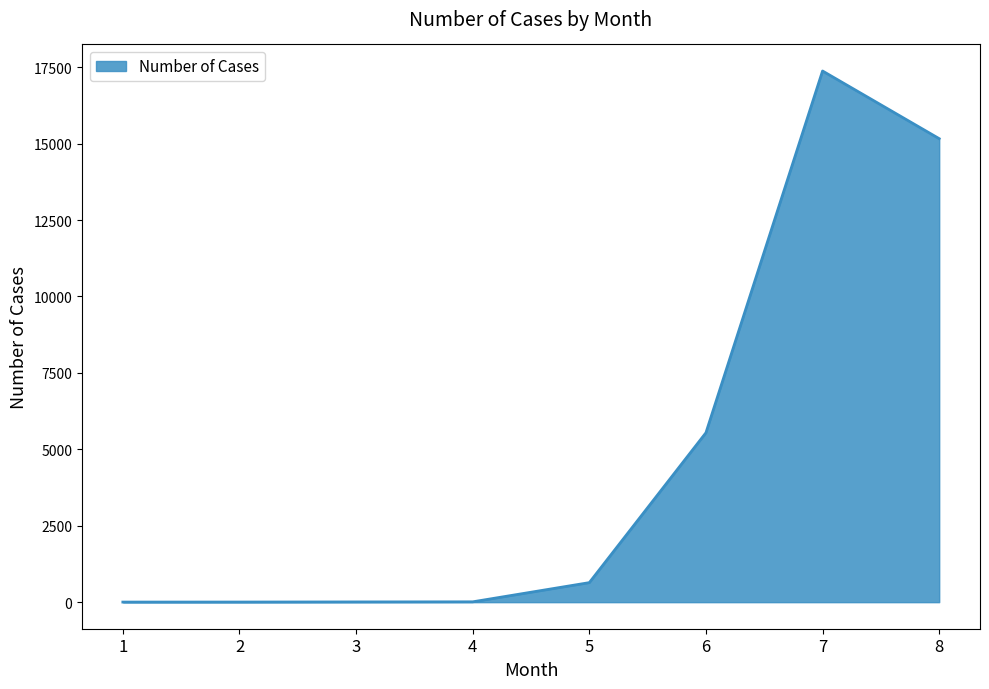

What is the average value?

4843